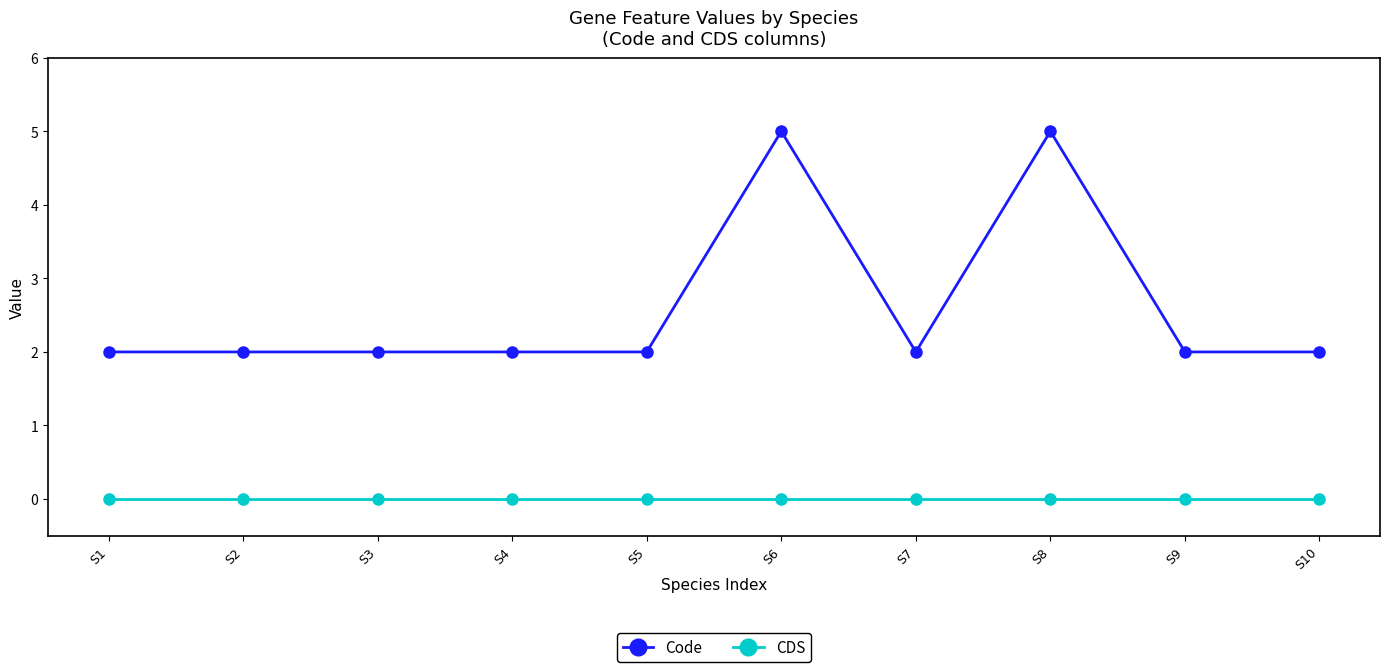

True or false: CDS and Code intersect in this chart.

False